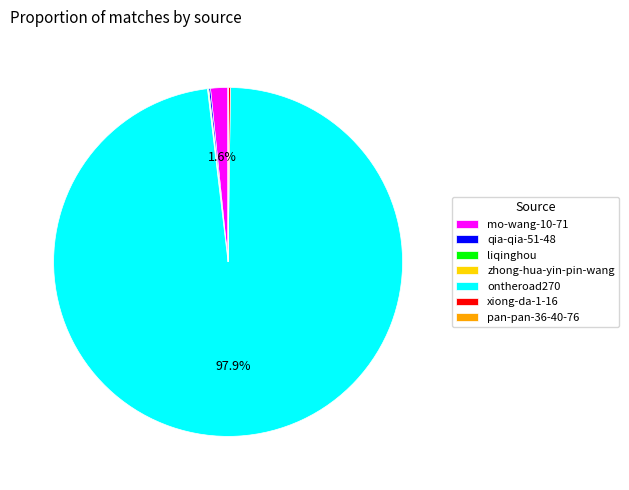

What is the largest slice in the pie chart?

ontheroad270